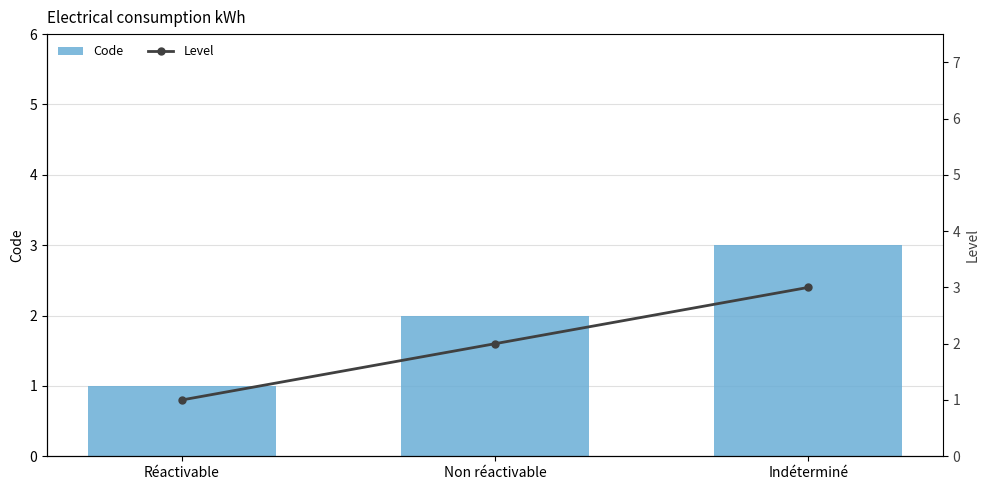

At which label is Code closest to 2?

Non réactivable